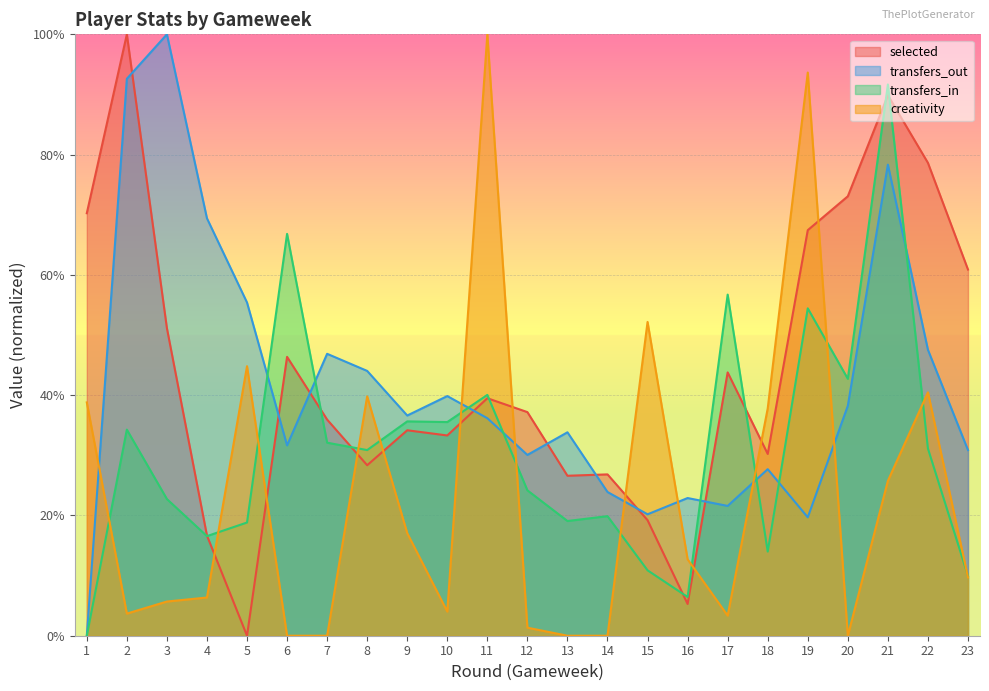

How many data points in selected are above 37?

12